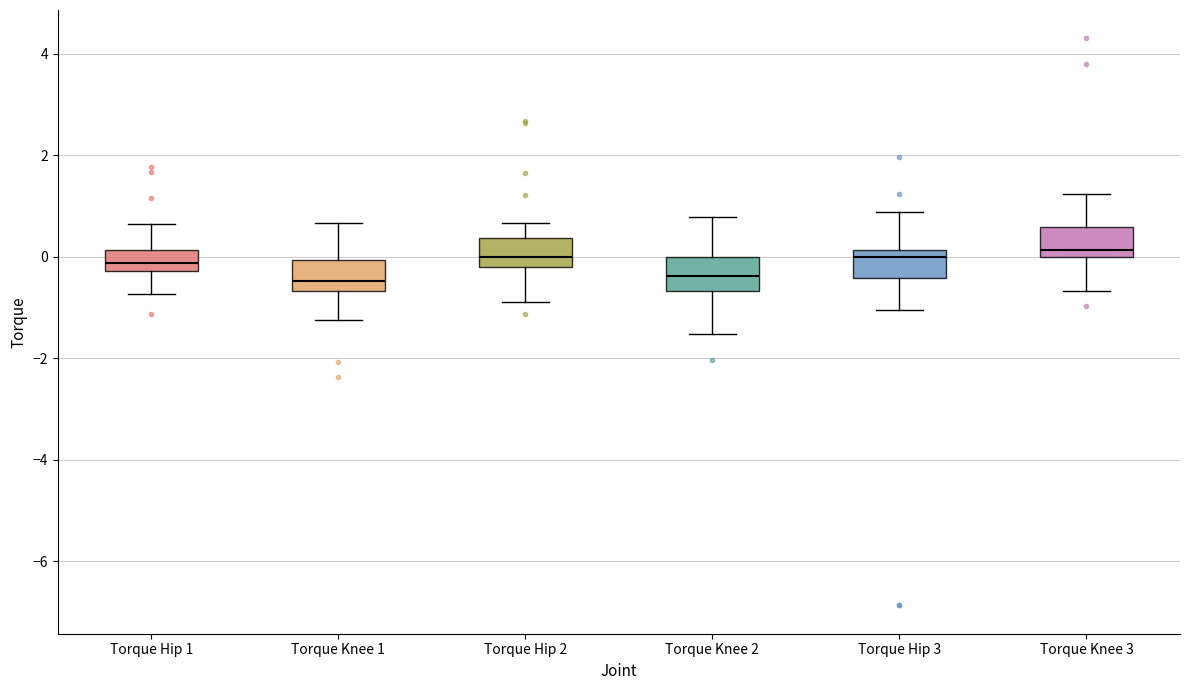

Reading left to right, read every box against the y-axis: the position of its median line, the range the box covers, and the ends of its whiskers. The values are not printed on the chart, so give them approximately, as read against the axis.

Torque Hip 1: median -0.2 (inside the box), box -0.2 to 0.2, whiskers -0.8 to 0.6
Torque Knee 1: median -0.4, box -0.6 to 0.0, whiskers -1.2 to 0.6
Torque Hip 2: median 0.0, box -0.2 to 0.4, whiskers -0.8 to 0.6
Torque Knee 2: median -0.4, box -0.6 to 0.0, whiskers -1.6 to 0.8
Torque Hip 3: median 0.0, box -0.4 to 0.2, whiskers -1.0 to 0.8
Torque Knee 3: median 0.2, box 0.0 to 0.6, whiskers -0.6 to 1.2